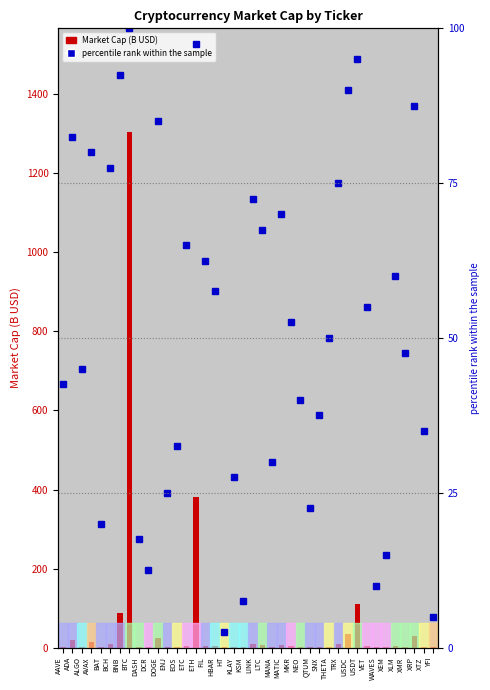

Is the value of percentile rank within the sample at TRX greater than the value of Market Cap (B USD) at FIL?

Yes